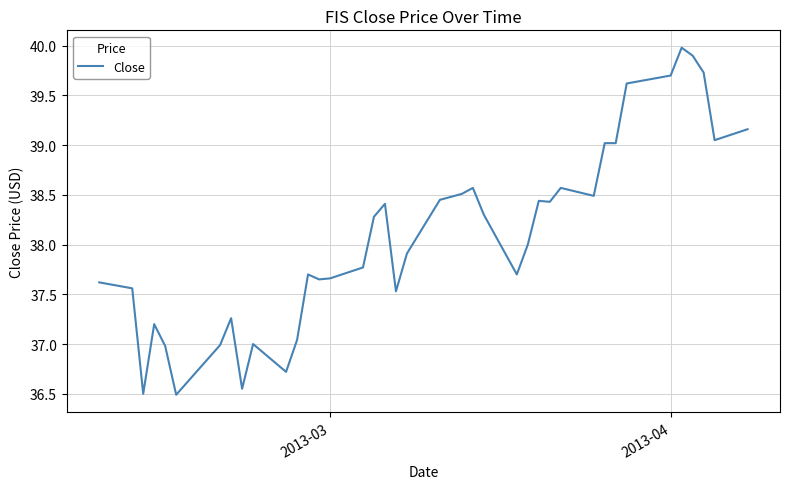

What is the maximum value shown in the chart?

40.0